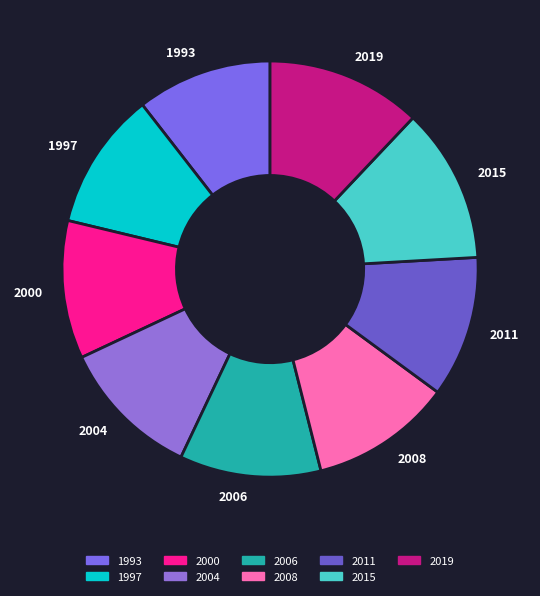

Count the number of slices in the pie.

9